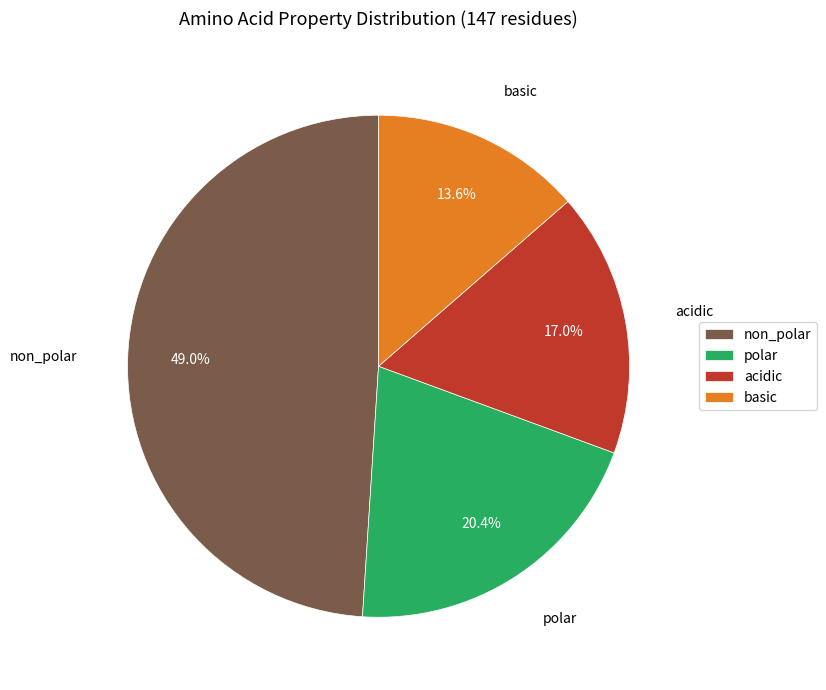

How many slices are in this pie chart?

4